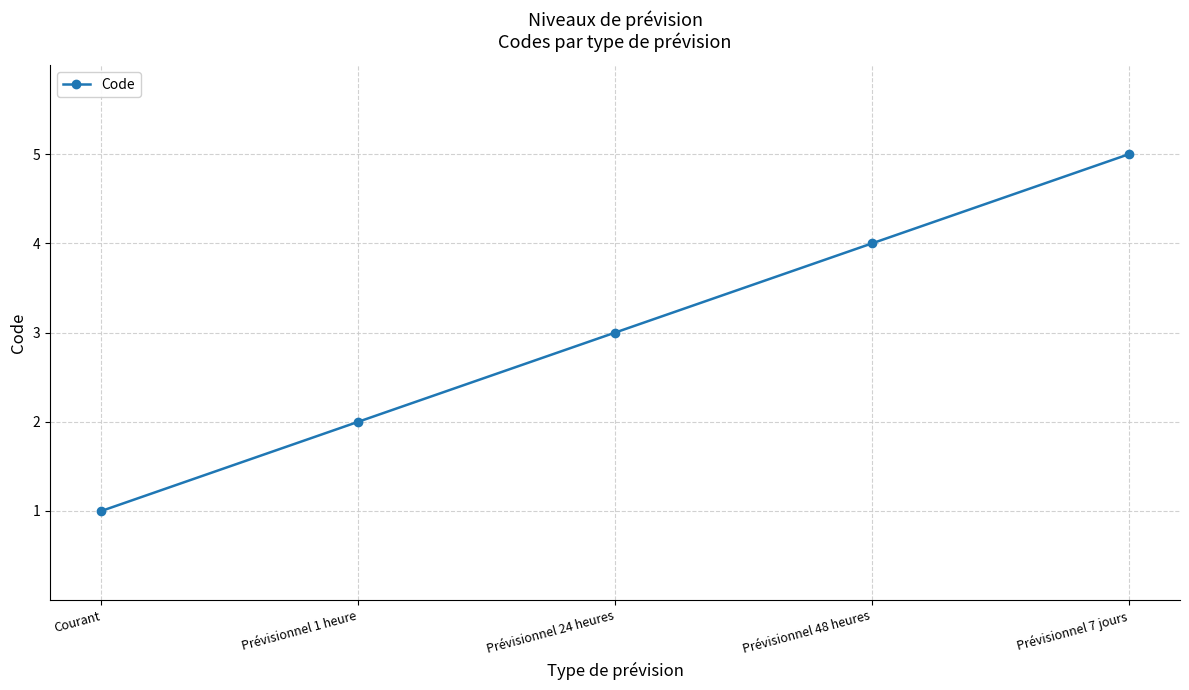

What is the greatest value displayed?

5